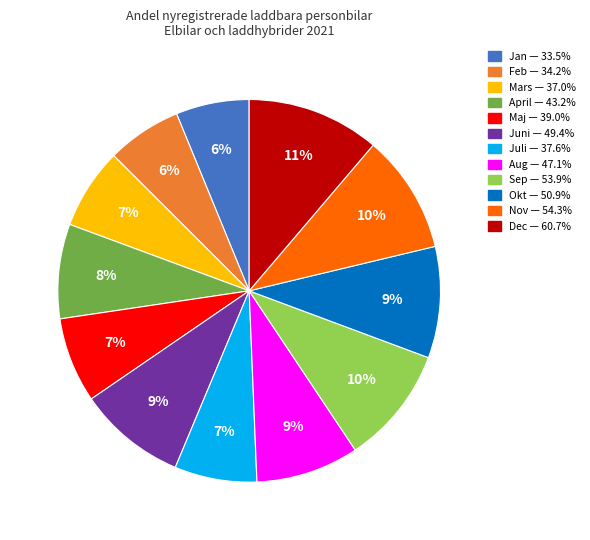

Does any single category account for the majority?

No